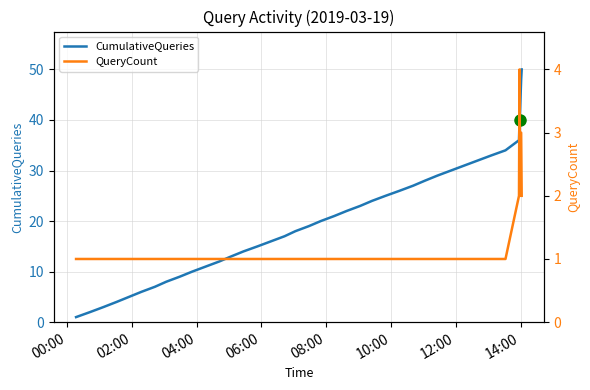

What is the difference between the maximum and second lowest values in the CumulativeQueries series?

48